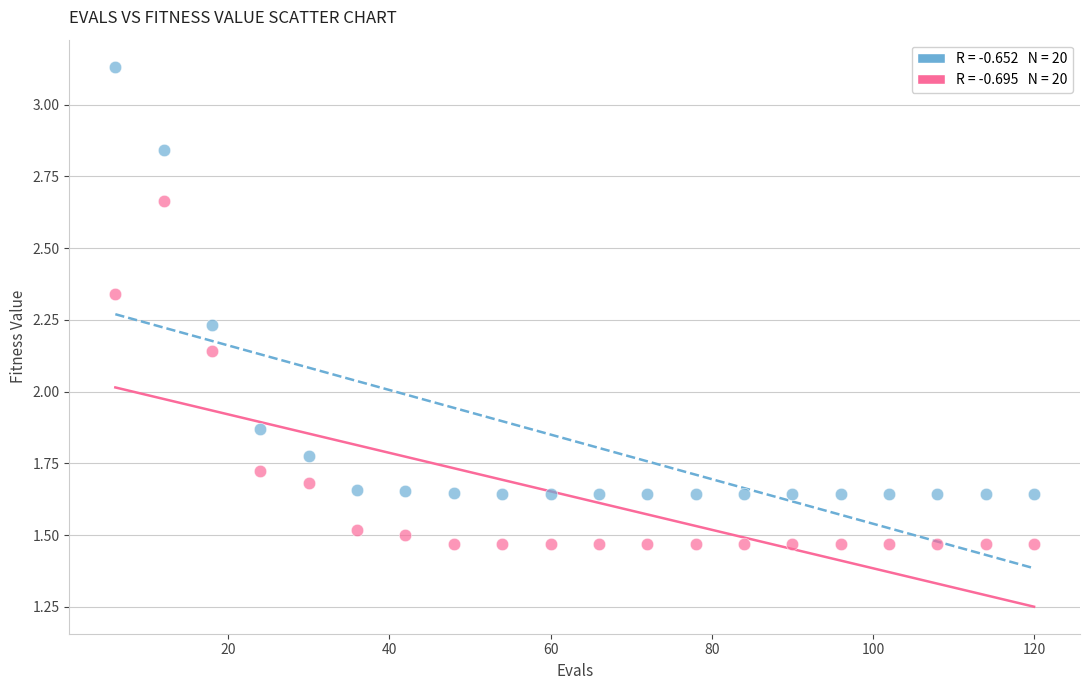

Across all data points, what is the range of X values (max minus min)?

114.0